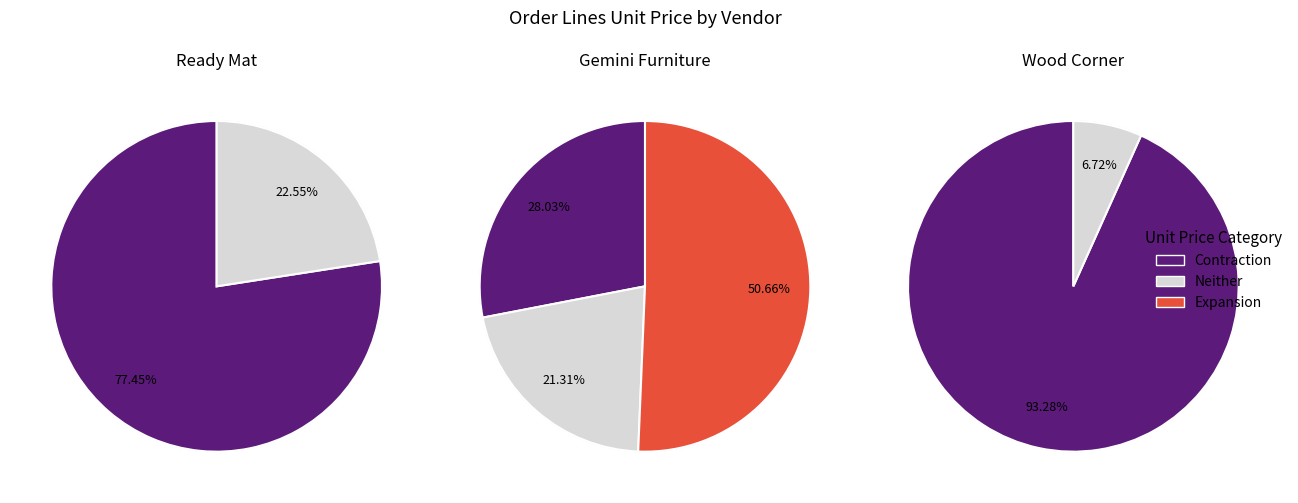

Count the number of slices in the pie.

7